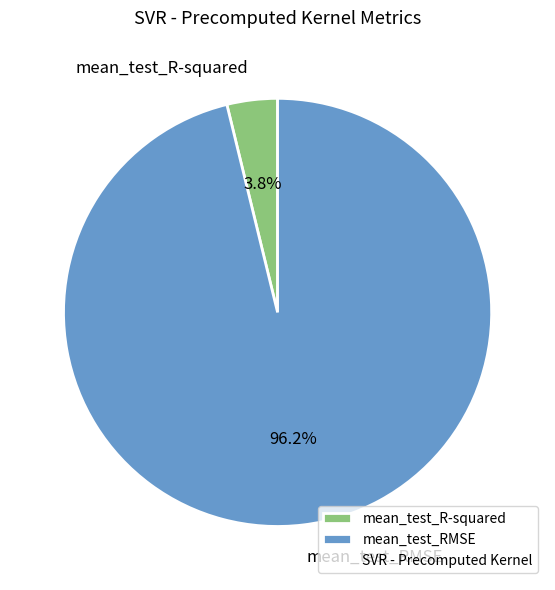

Is there a majority slice in this chart?

Yes